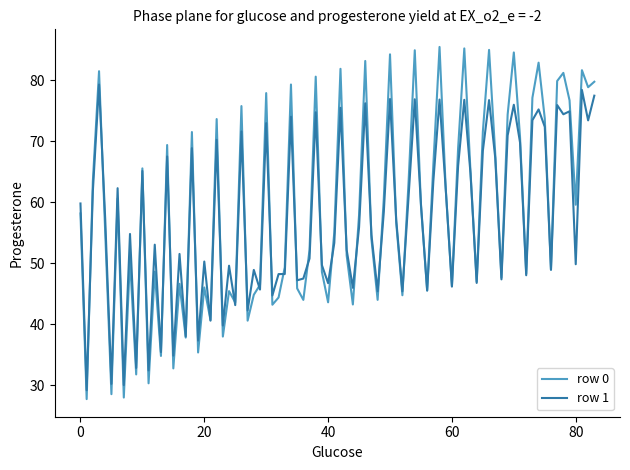

Rank the series by their maximum value, from lowest to highest.

row 1, row 0